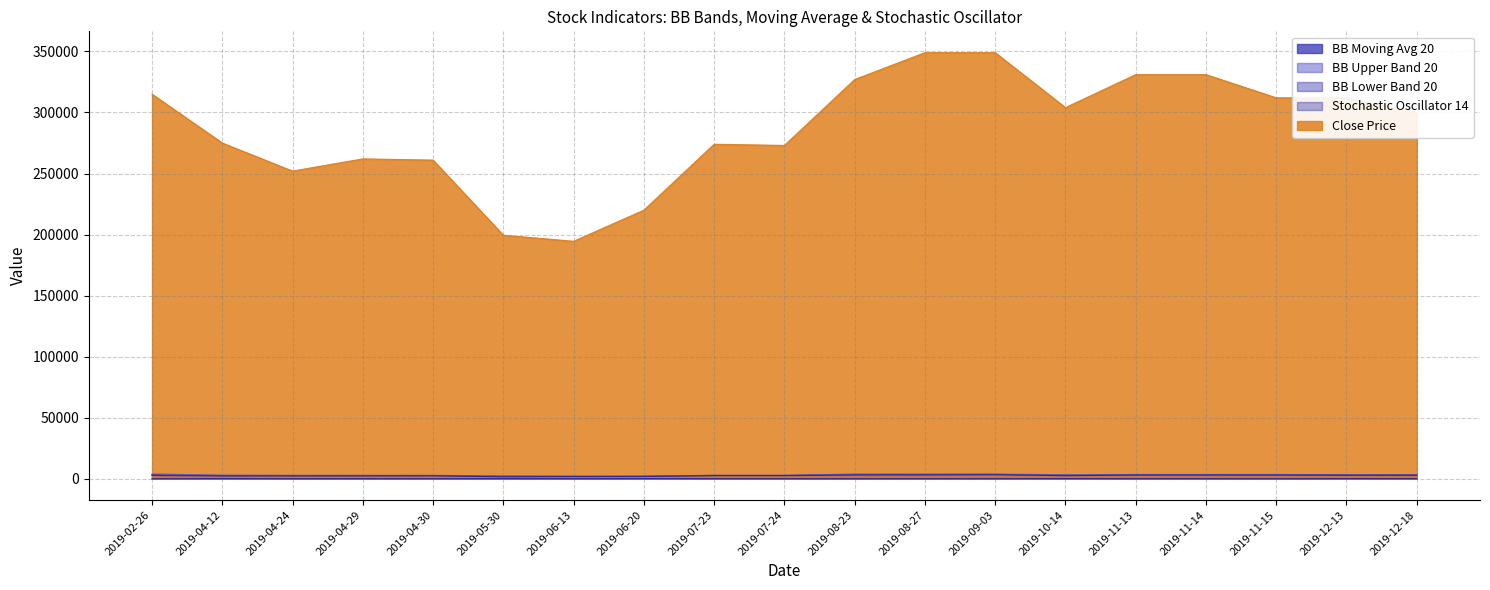

What are all the series names shown in the legend?

BB Moving Avg 20, BB Upper Band 20, BB Lower Band 20, Stochastic Oscillator 14, Close Price